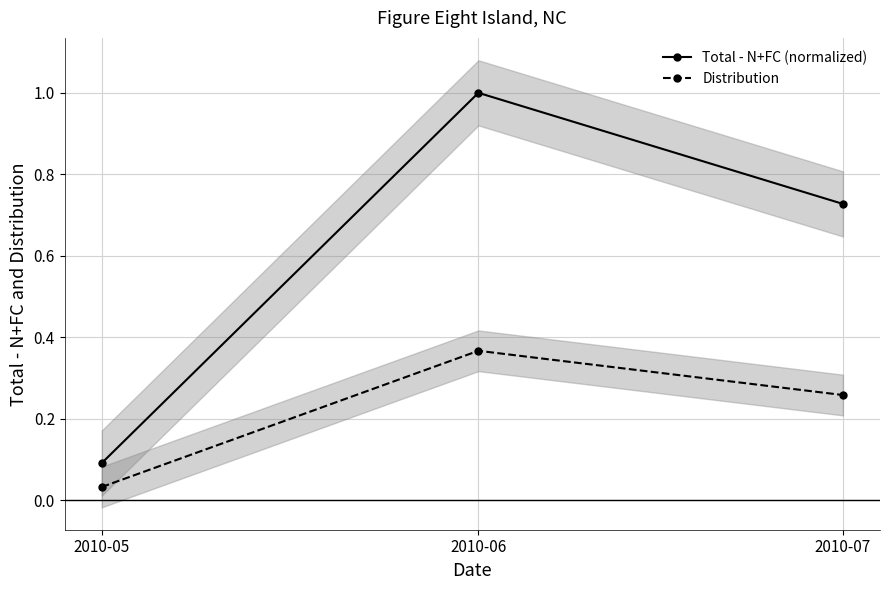

How many lines are shown in the chart?

2